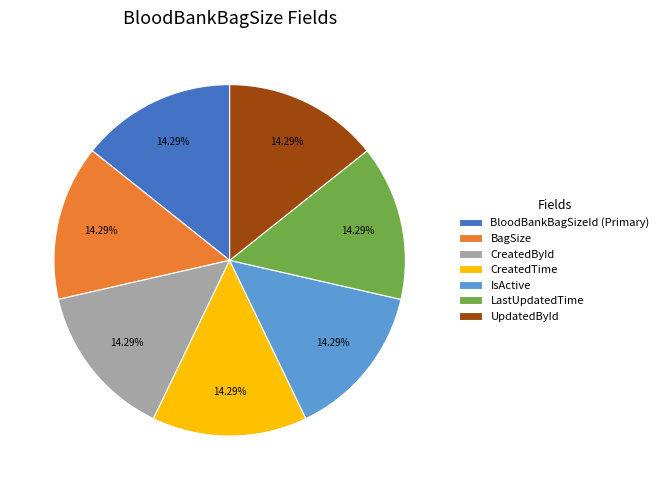

The IsActive slice represents 1% of the pie. True or false?

False